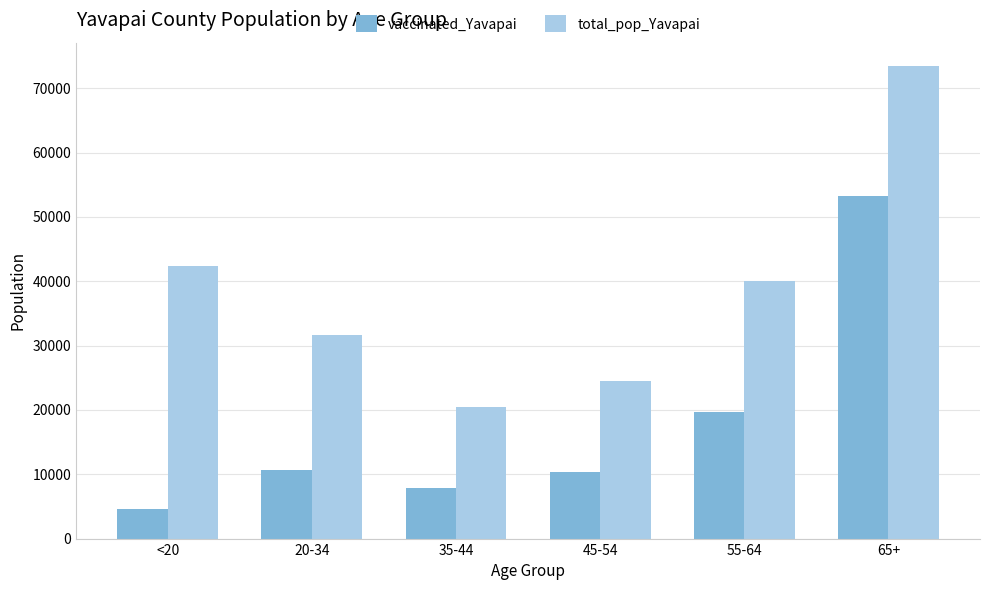

What is the lowest value of the vaccinated_Yavapai series?

4582